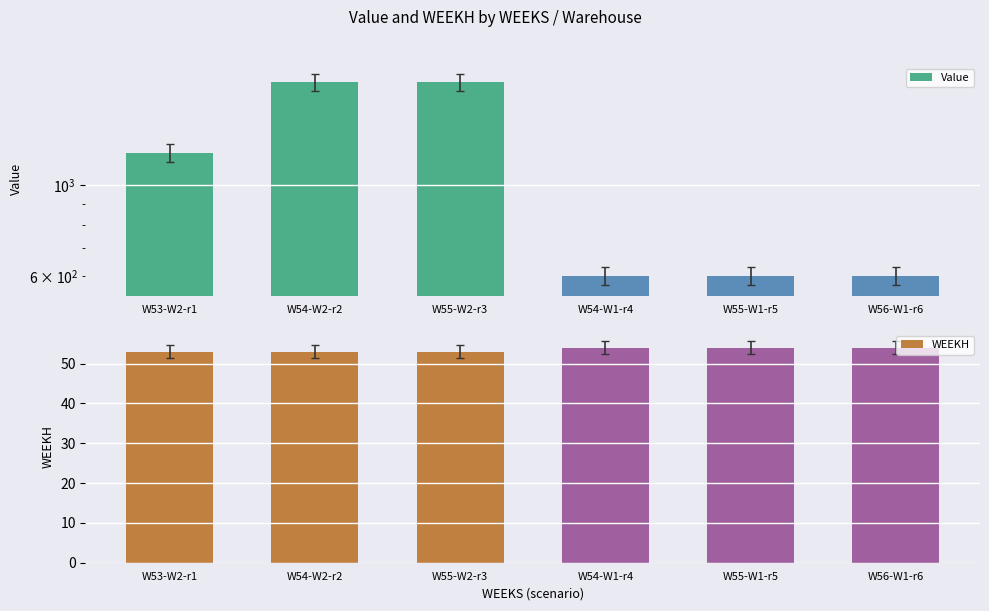

At which label does WEEKH reach its peak?

W54-W1-r4